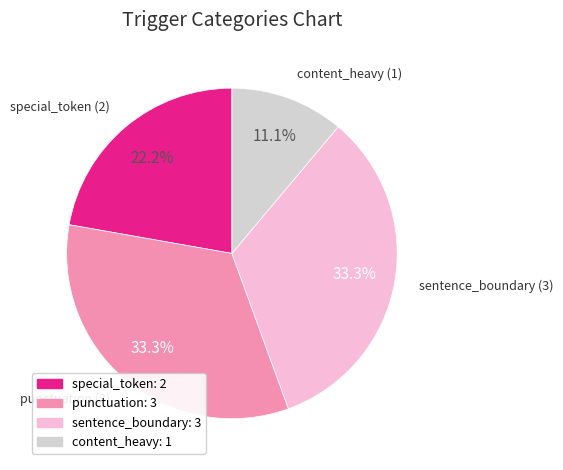

How many slices are in this pie chart?

4